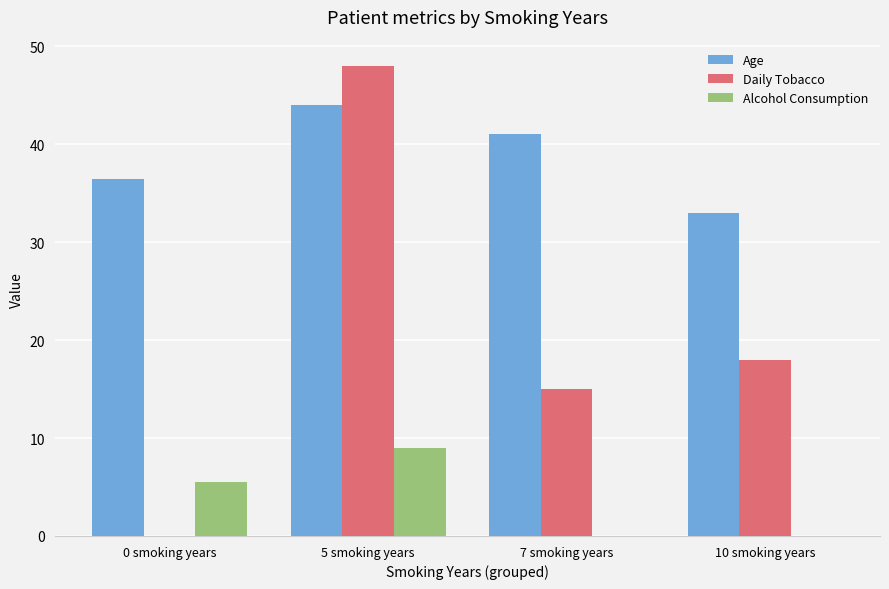

What is the average value of the Alcohol Consumption series?

3.6